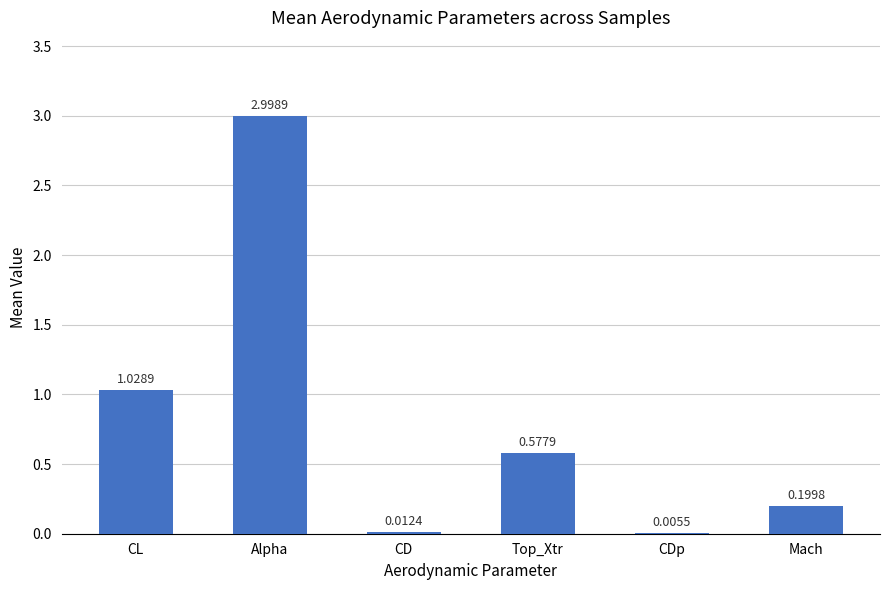

At which label is the value closest to 1?

CL